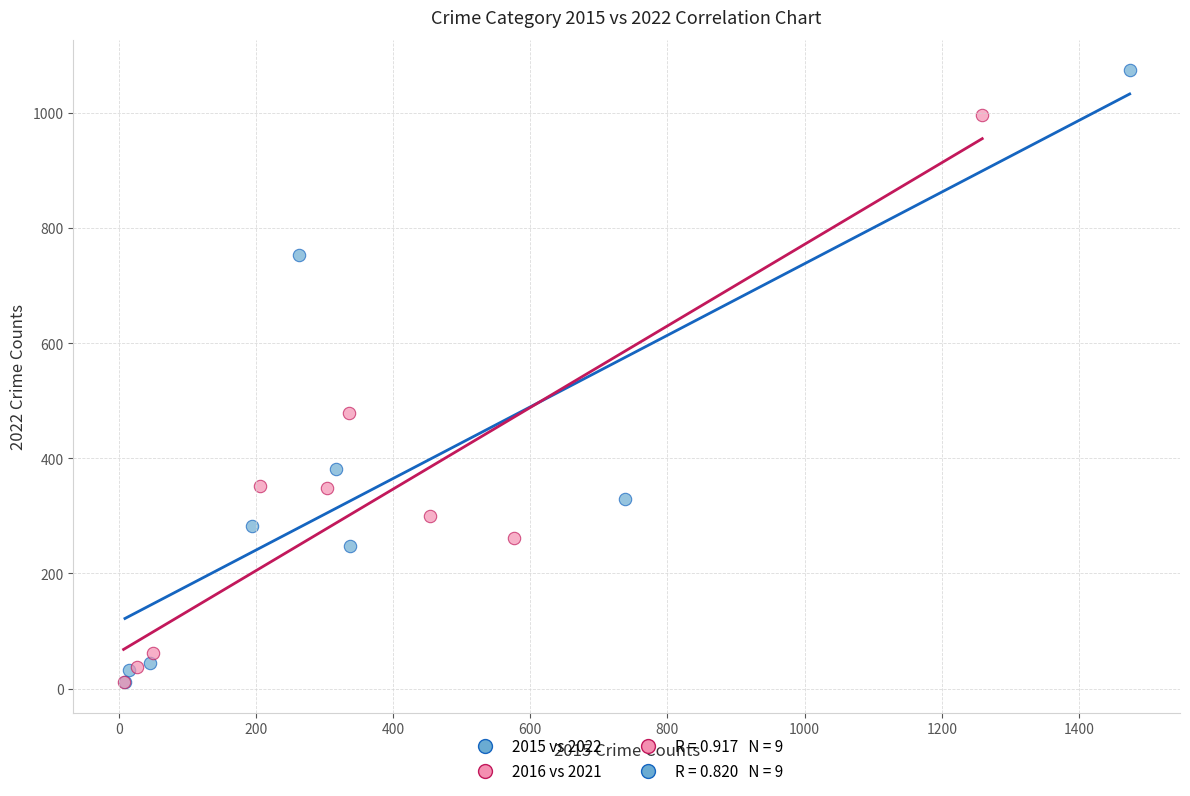

Which series has the widest spread of Y values?

2015 vs 2022